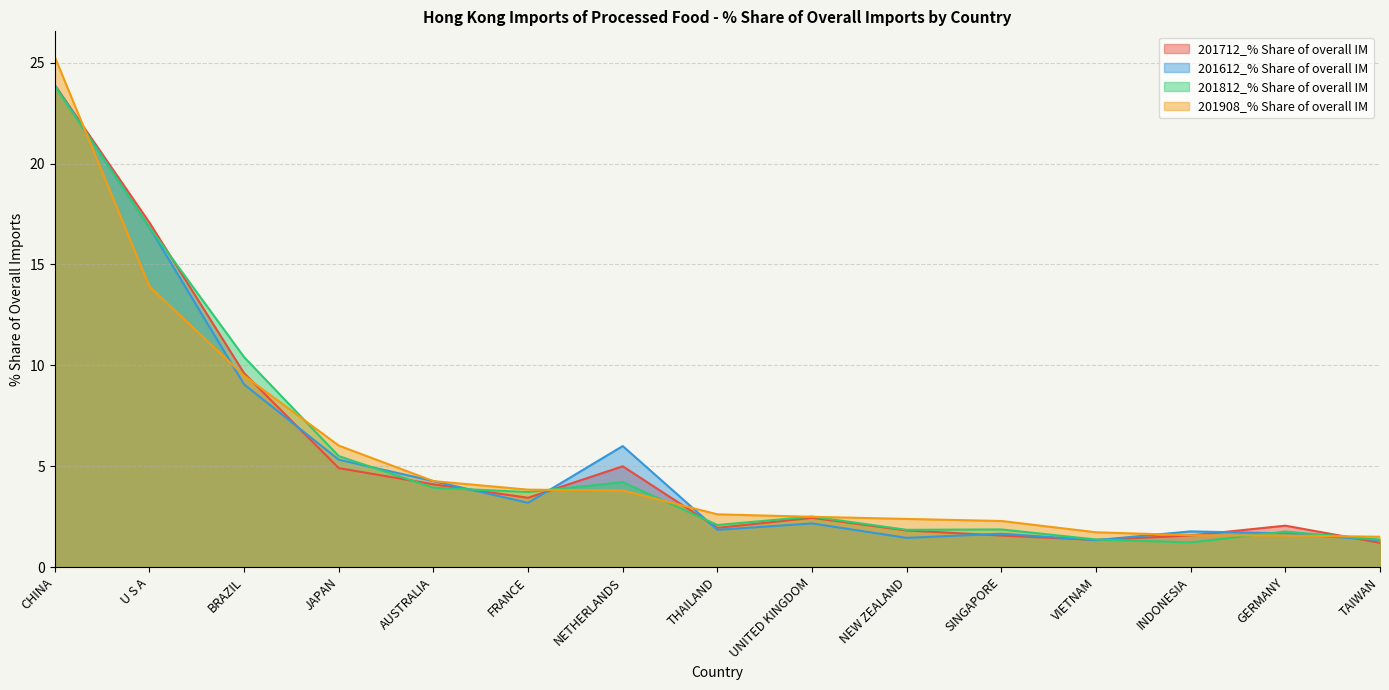

The 201908_% Share of overall IM series shows 8.8 at JAPAN. True or false?

False